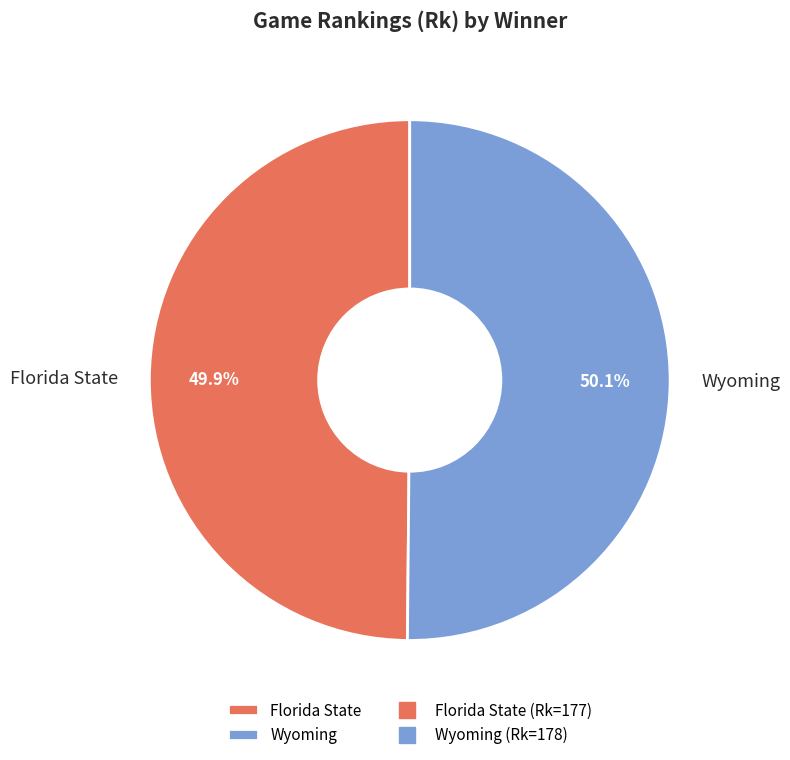

True or false: Wyoming accounts for 40% of the total.

False